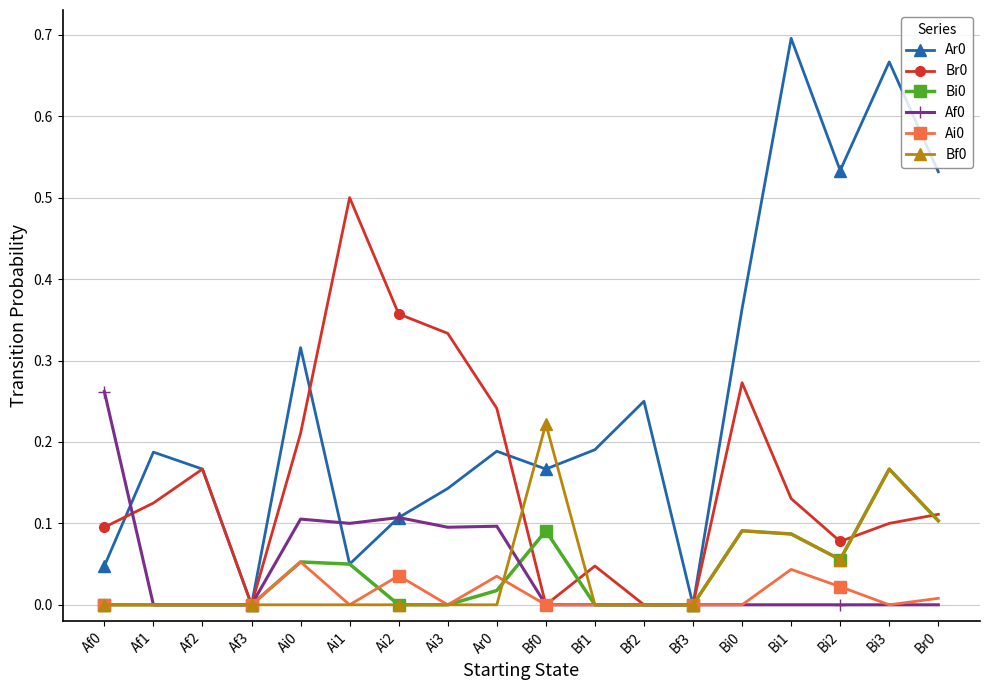

At which category does the chart reach its peak across all series?

Bi1